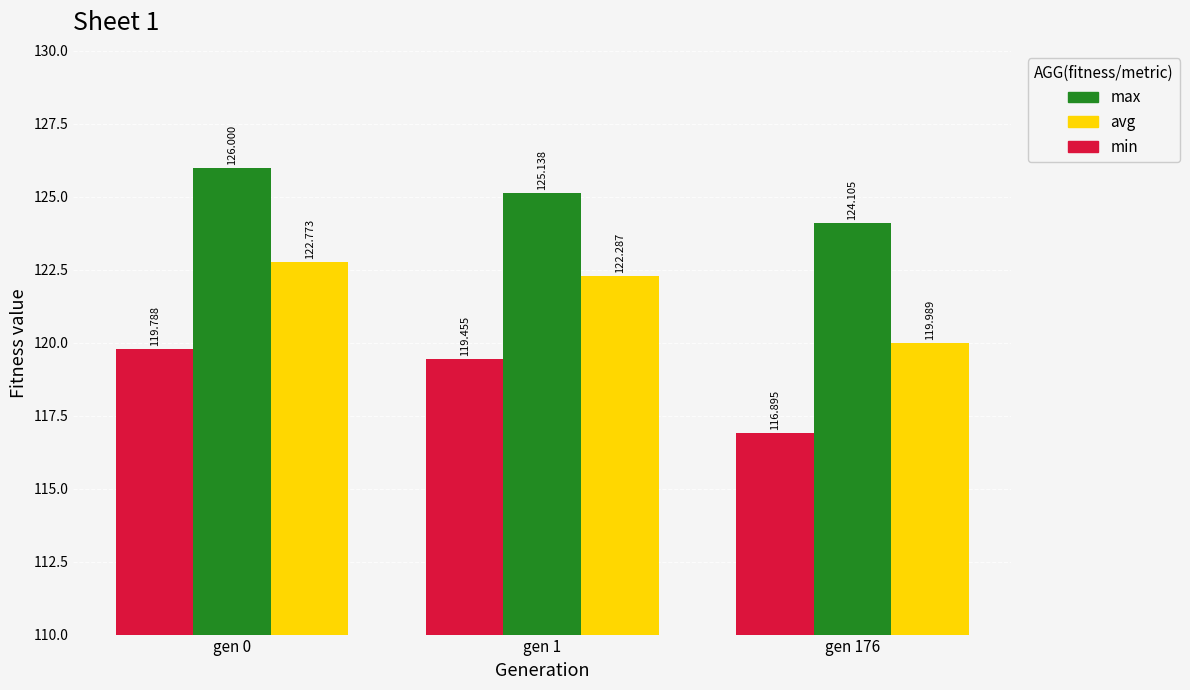

Between gen 0 and gen 1, which series saw the biggest shift?

max